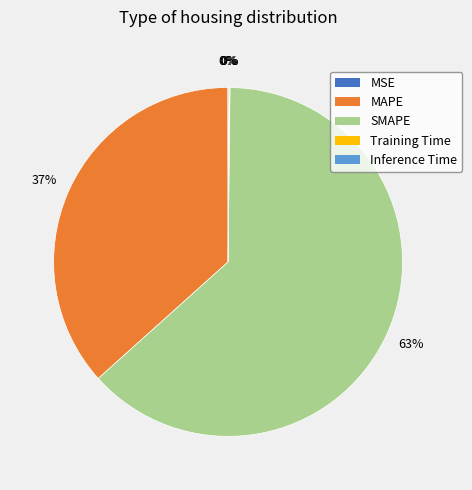

Which slice represents more than half of the pie?

SMAPE